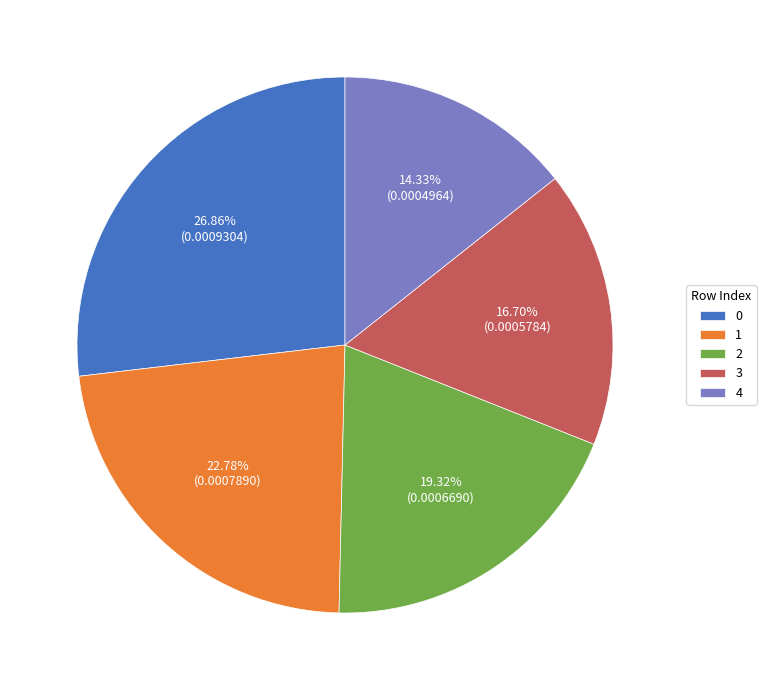

Do 4 and 2 together represent more than half of the pie?

No